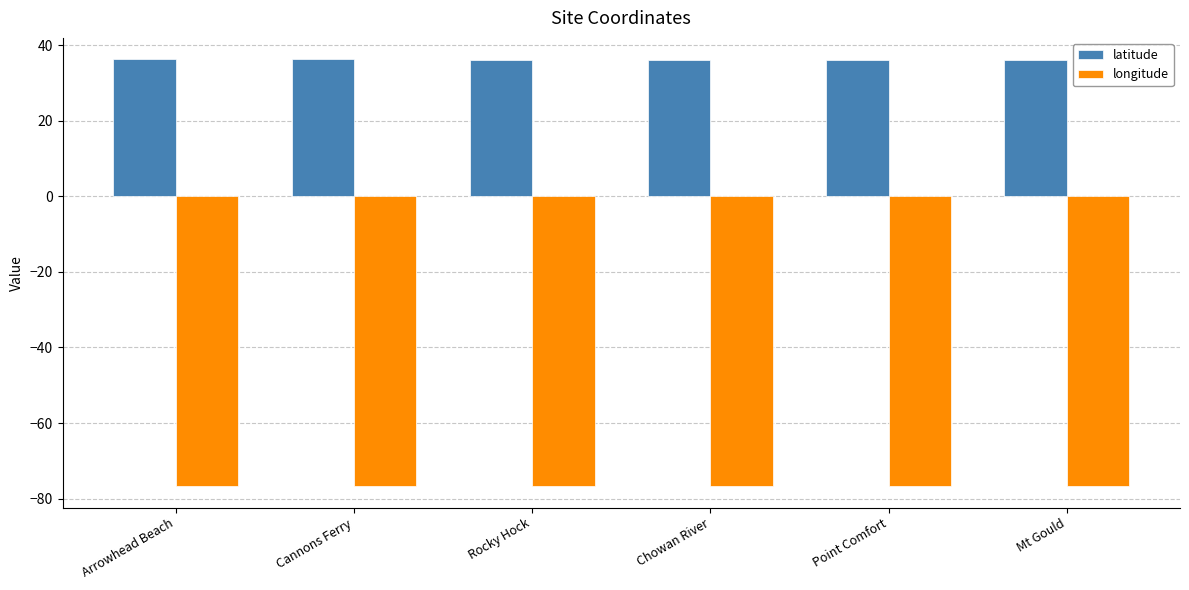

What are all the series names shown in the legend?

latitude, longitude